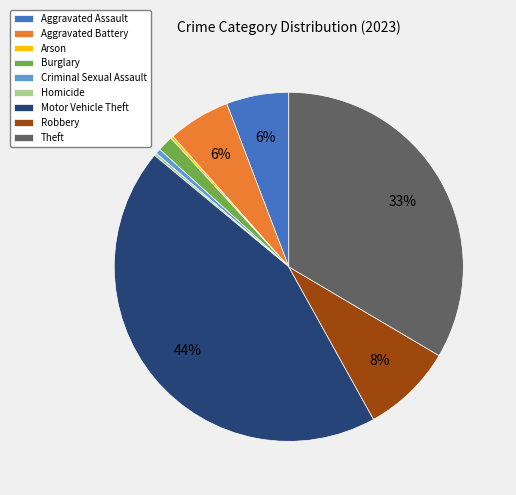

Between Aggravated Battery and Criminal Sexual Assault, which is larger?

Aggravated Battery